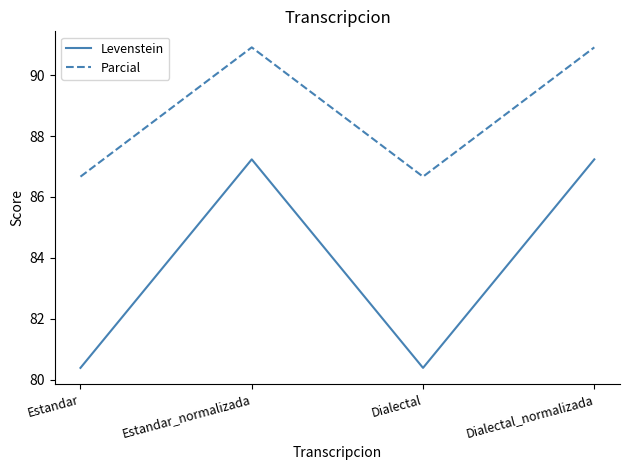

What are all the series names shown in the legend?

Levenstein, Parcial